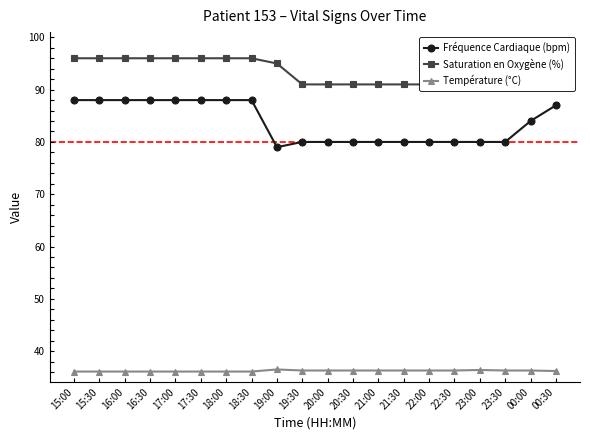

What is the maximum value shown in the chart?

96.0